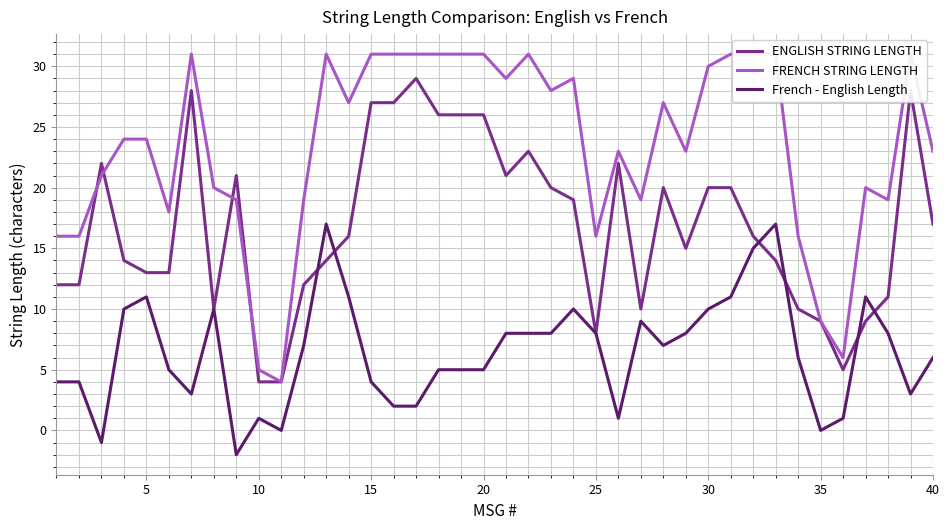

What is the lowest value of the ENGLISH STRING LENGTH series?

4